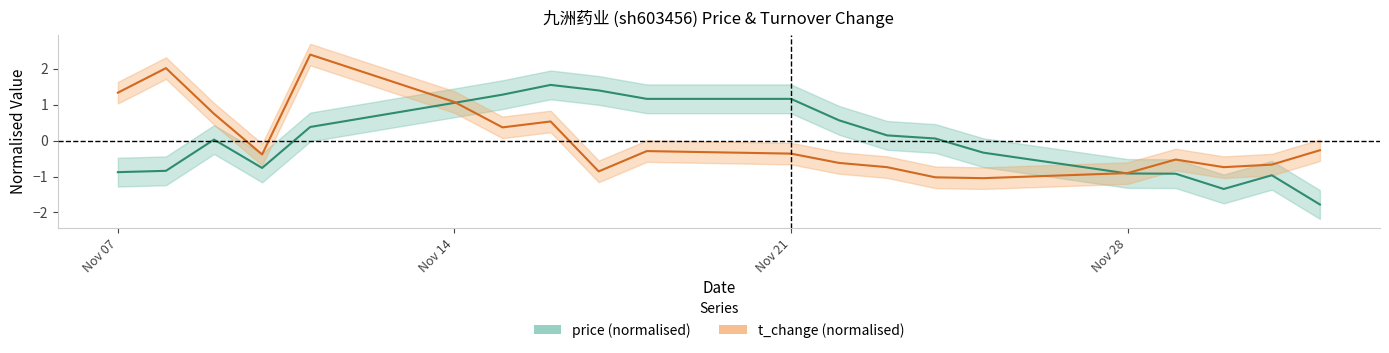

In t_change, how many points are higher than both neighbors (excluding endpoints)?

5